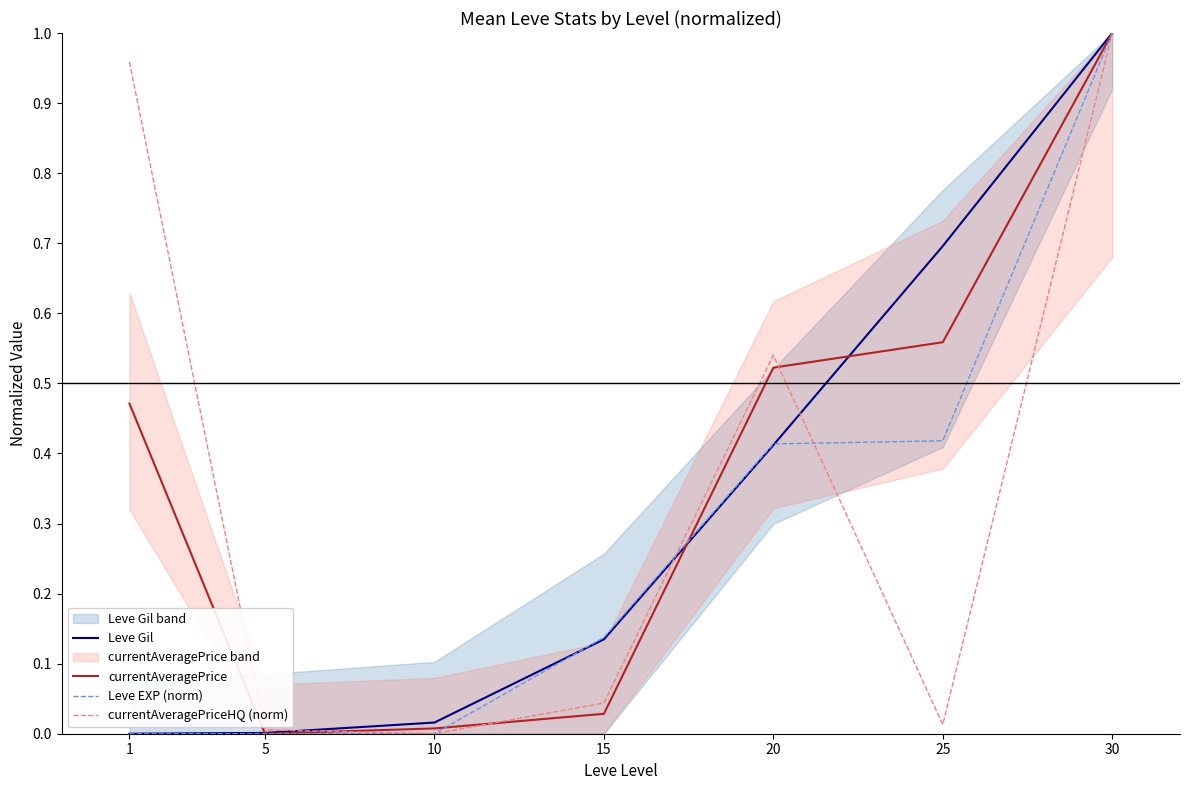

What is the difference between the second highest and minimum values in the Leve Gil series?

0.7